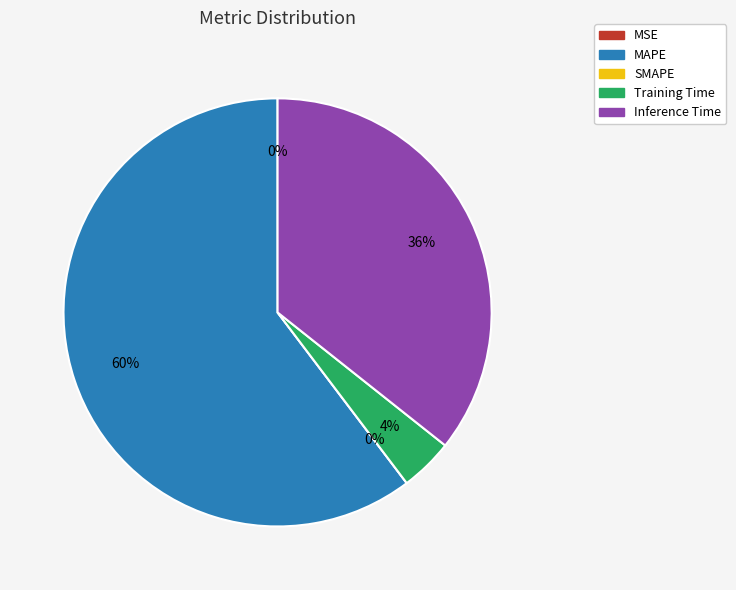

Rank the categories by value from lowest to highest.

SMAPE, MSE, Training Time, Inference Time, MAPE